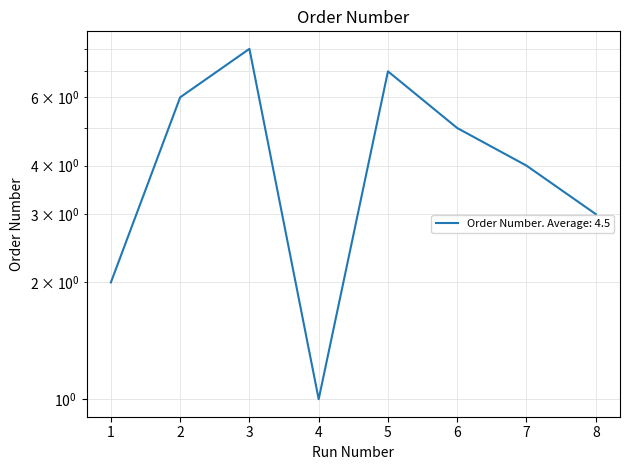

What is the approximate value at 2?

6